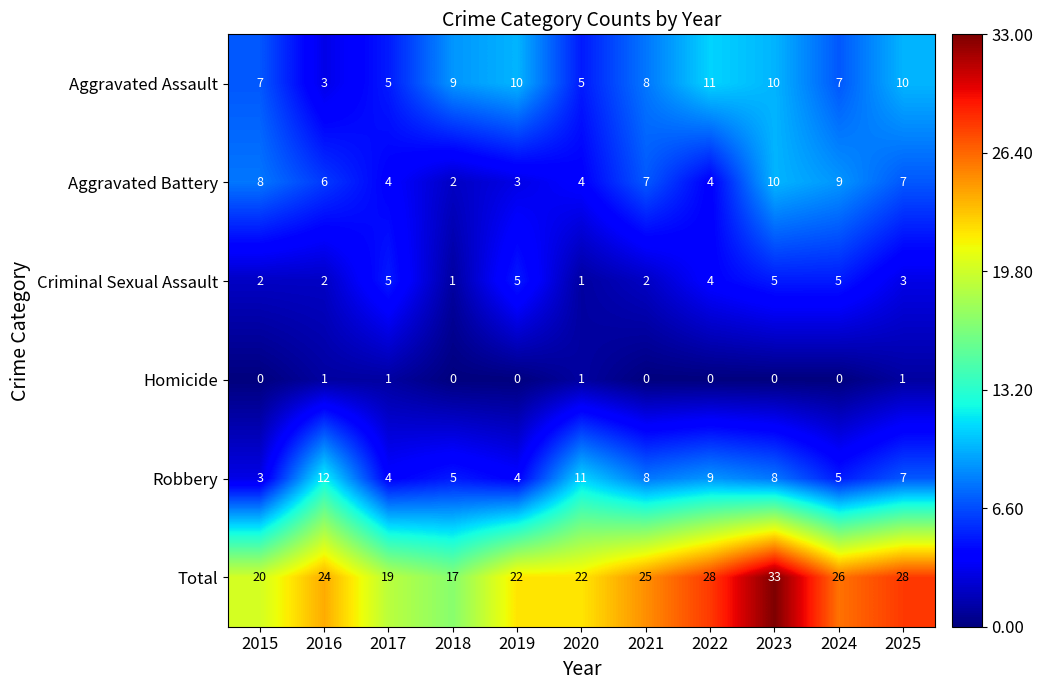

Which category has the highest value in the Aggravated Assault series?

2022